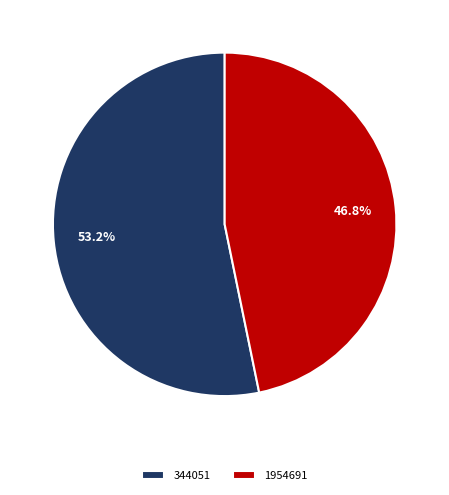

To the nearest percent, what portion does 344051 represent?

53%